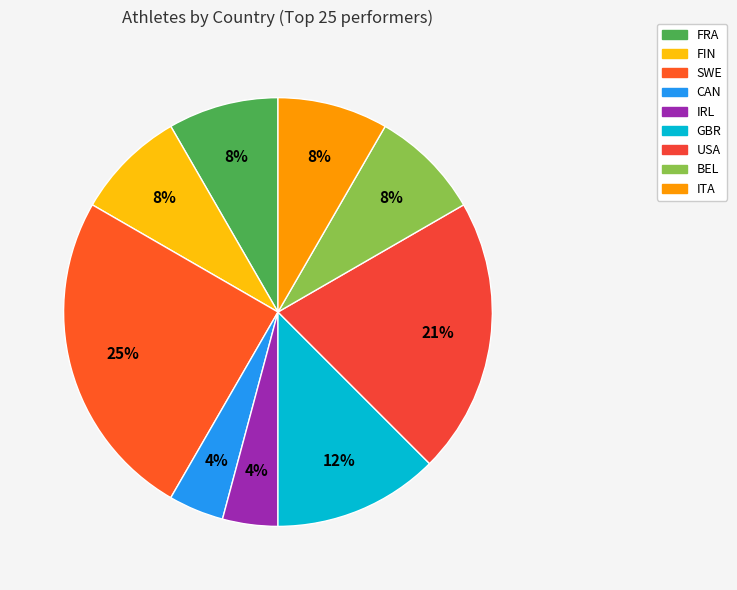

Does SWE account for over 50% of the chart?

No